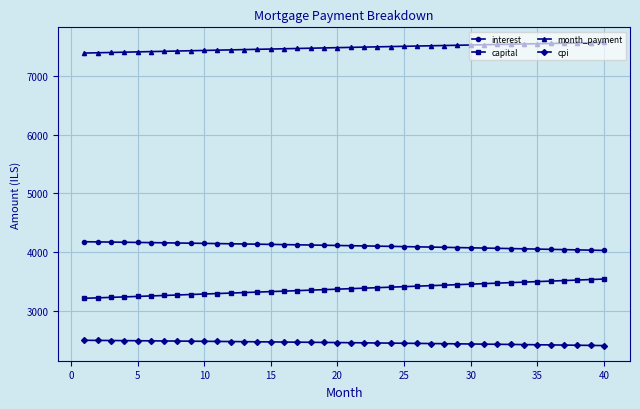

What is the maximum value for cpi?

2498.2